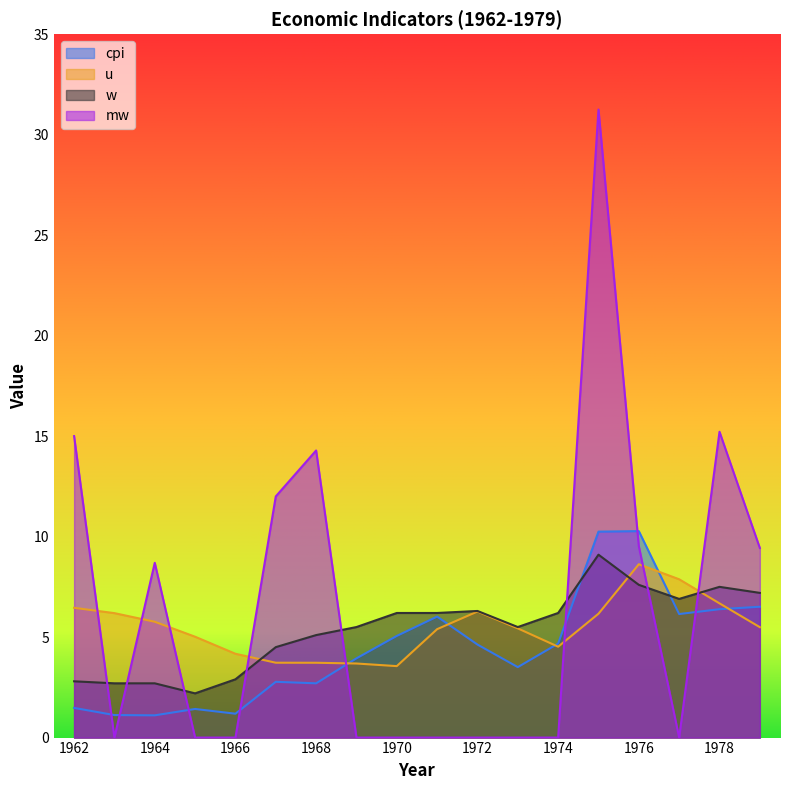

Is the value of u at 1974 greater than the value of cpi at 1967?

Yes